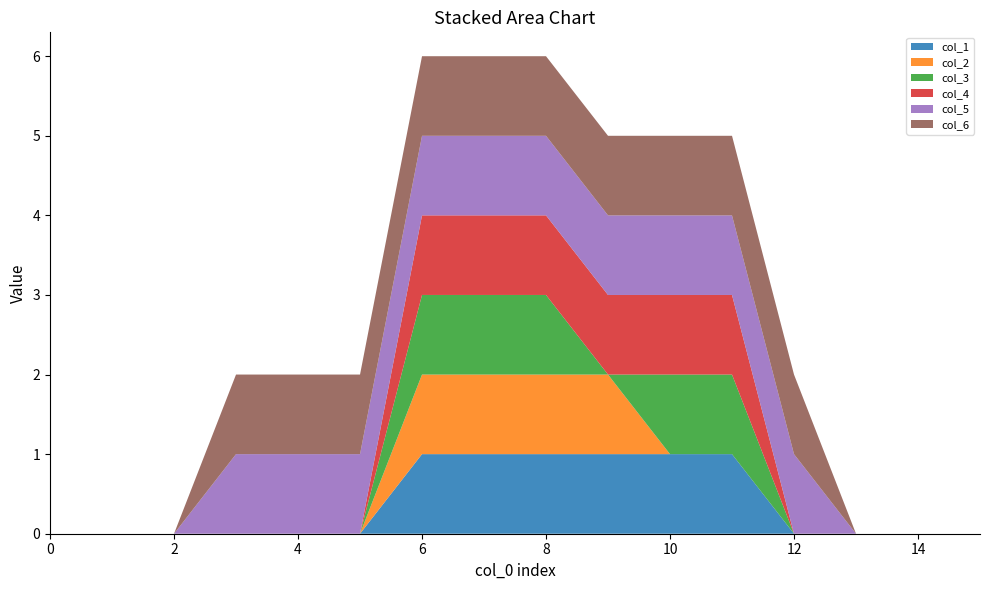

Reading left to right, transcribe all the data shown in this chart.

col_1: 0	0	0	0	0	0	1	1	1	1	1	1	0	0	0	0
col_2: 0	0	0	0	0	0	1	1	1	1	0	0	0	0	0	0
col_3: 0	0	0	0	0	0	1	1	1	0	1	1	0	0	0	0
col_4: 0	0	0	0	0	0	1	1	1	1	1	1	0	0	0	0
col_5: 0	0	0	1	1	1	1	1	1	1	1	1	1	0	0	0
col_6: 0	0	0	1	1	1	1	1	1	1	1	1	1	0	0	0